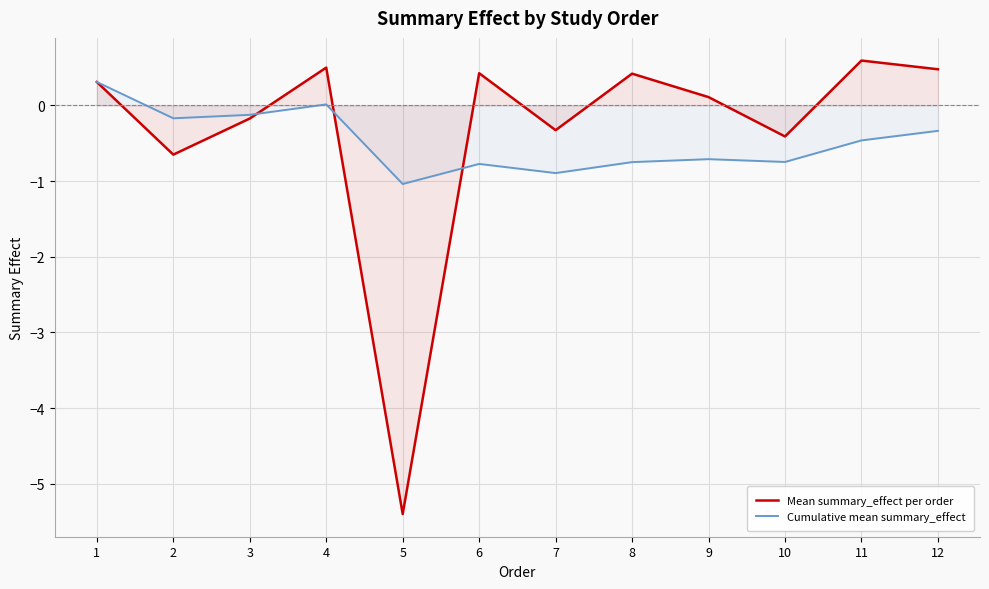

How many positive values does the Mean summary_effect per order series have?

7